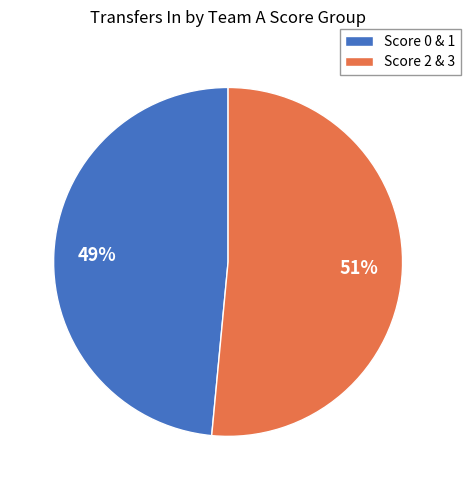

Rank the categories by value from lowest to highest.

Score 0 & 1, Score 2 & 3